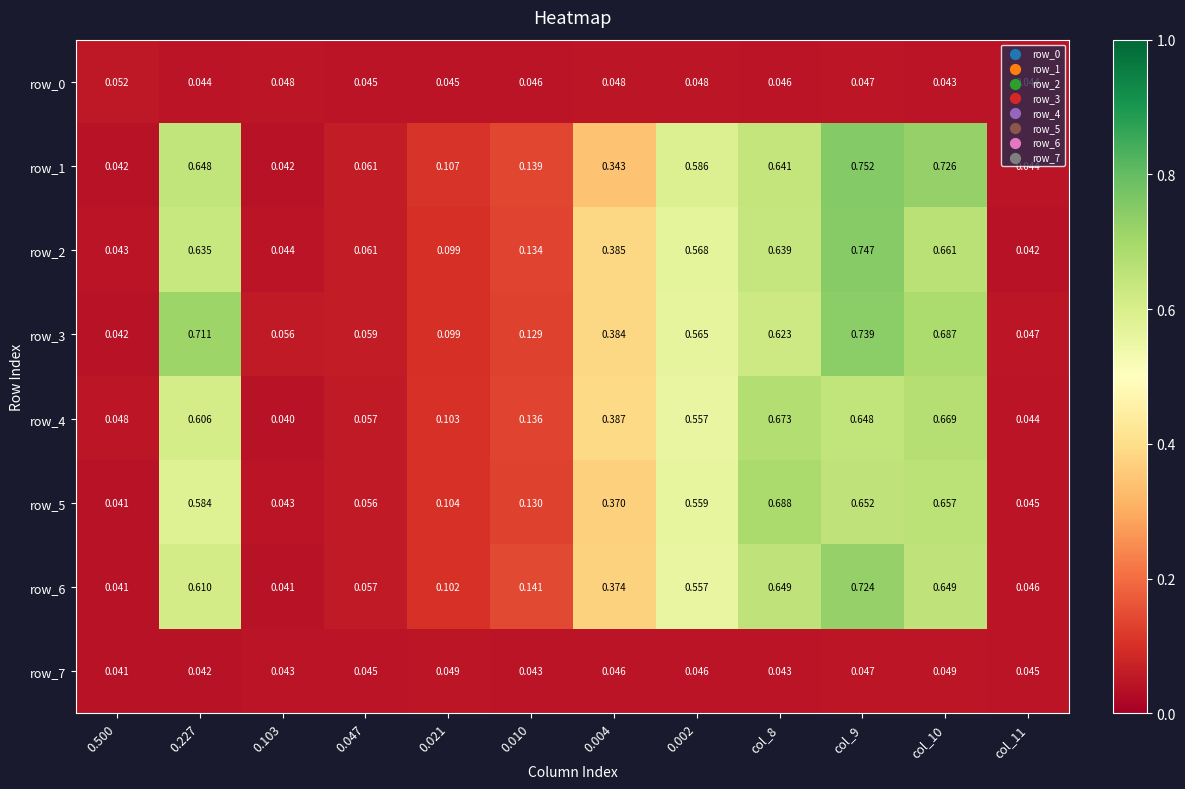

Reading left to right, extract all data points from this chart.

row_0: 0.1	0.0	0.0	0.0	0.0	0.0	0.0	0.0	0.0	0.0	0.0	0.0
row_1: 0.0	0.6	0.0	0.1	0.1	0.1	0.3	0.6	0.6	0.8	0.7	0.0
row_2: 0.0	0.6	0.0	0.1	0.1	0.1	0.4	0.6	0.6	0.7	0.7	0.0
row_3: 0.0	0.7	0.1	0.1	0.1	0.1	0.4	0.6	0.6	0.7	0.7	0.0
row_4: 0.0	0.6	0.0	0.1	0.1	0.1	0.4	0.6	0.7	0.6	0.7	0.0
row_5: 0.0	0.6	0.0	0.1	0.1	0.1	0.4	0.6	0.7	0.7	0.7	0.0
row_6: 0.0	0.6	0.0	0.1	0.1	0.1	0.4	0.6	0.6	0.7	0.6	0.0
row_7: 0.0	0.0	0.0	0.0	0.0	0.0	0.0	0.0	0.0	0.0	0.0	0.0